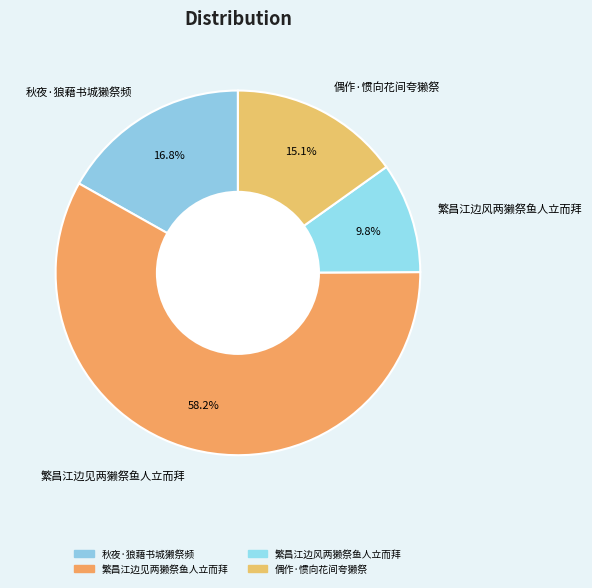

Is there any slice that represents more than half of the pie?

Yes